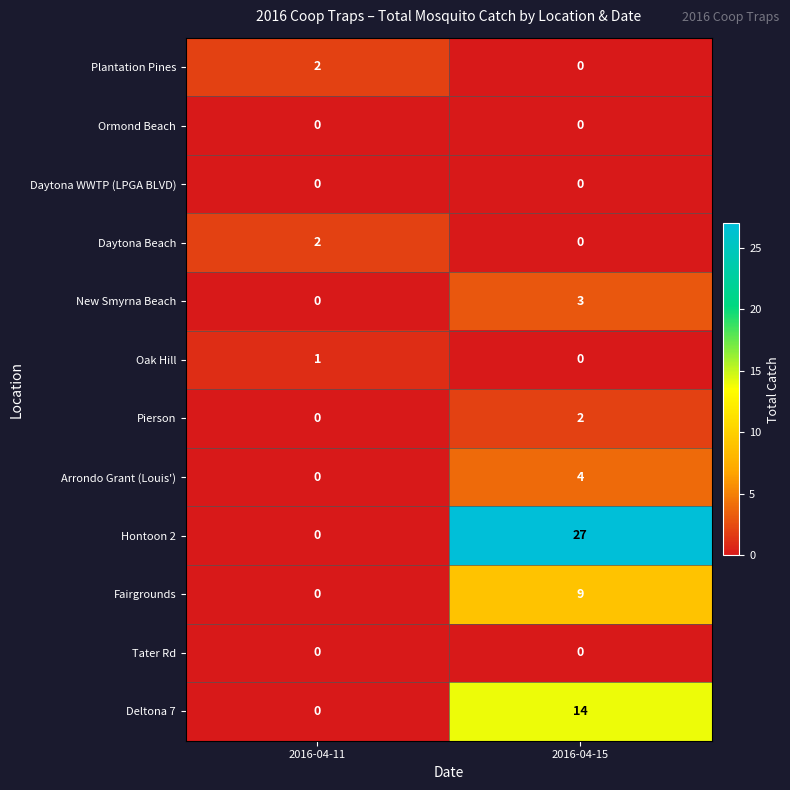

Reading right to left, extract all data points from this chart.

Plantation Pines: 0	2
Ormond Beach: 0	0
Daytona WWTP (LPGA BLVD): 0	0
Daytona Beach: 0	2
New Smyrna Beach: 3	0
Oak Hill: 0	1
Pierson: 2	0
Arrondo Grant (Louis'): 4	0
Hontoon 2: 27	0
Fairgrounds: 9	0
Tater Rd: 0	0
Deltona 7: 14	0